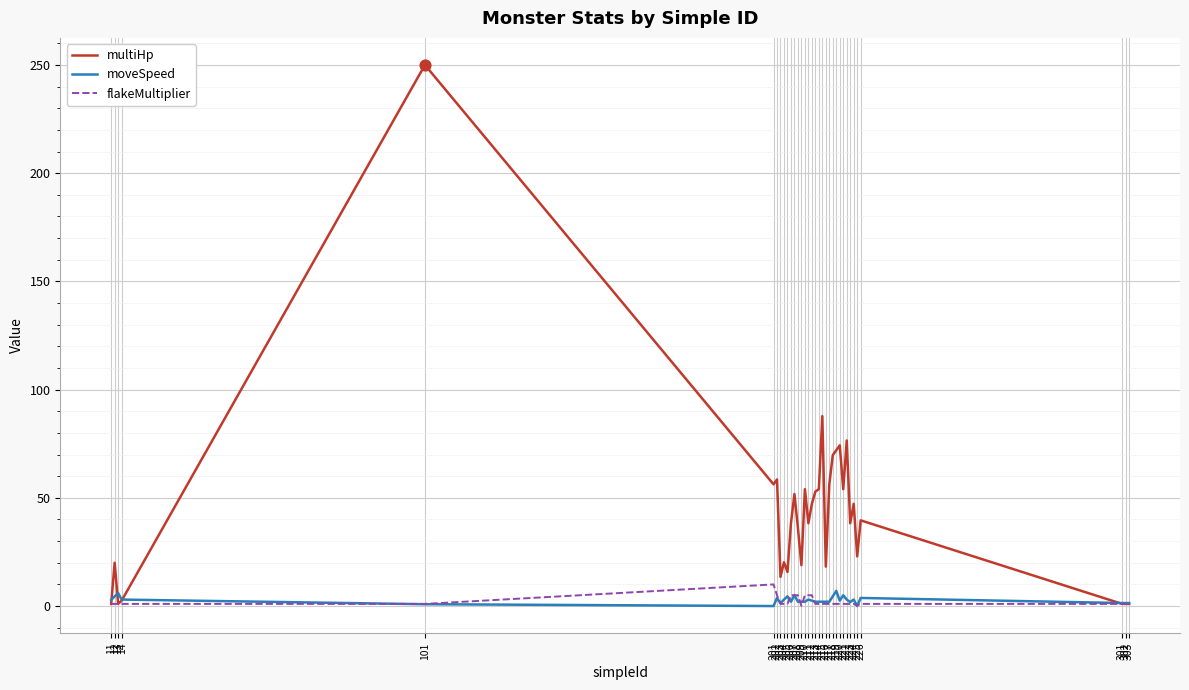

At which category is the sum across all series the highest?

101